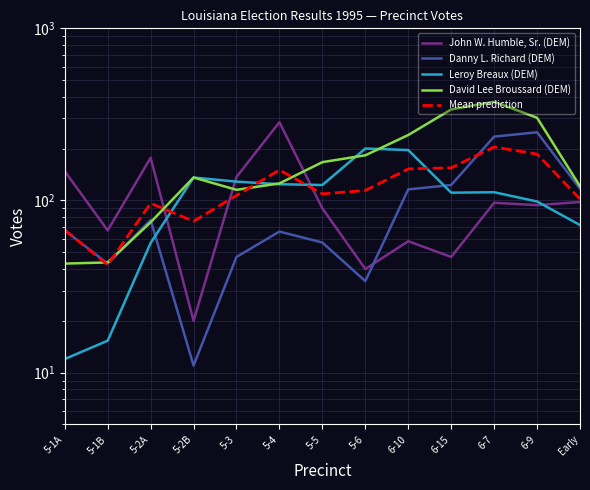

Between 6-9 and 6-7, which is larger?

6-7